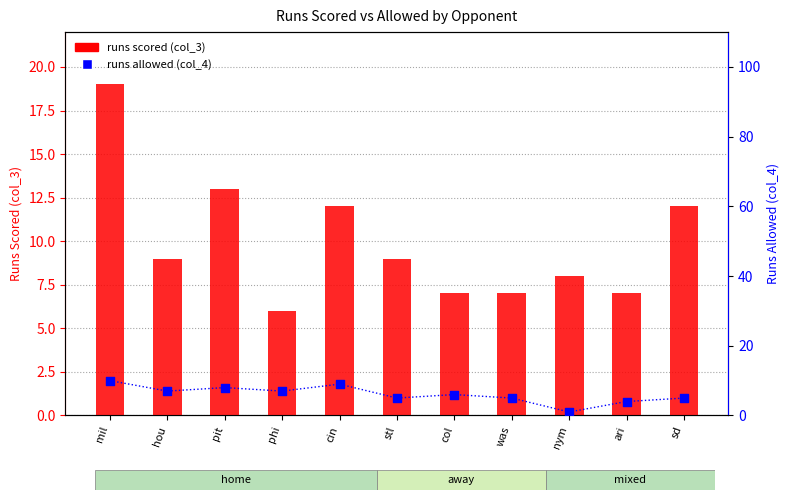

Which series has the largest total across all categories?

runs scored (col_3)